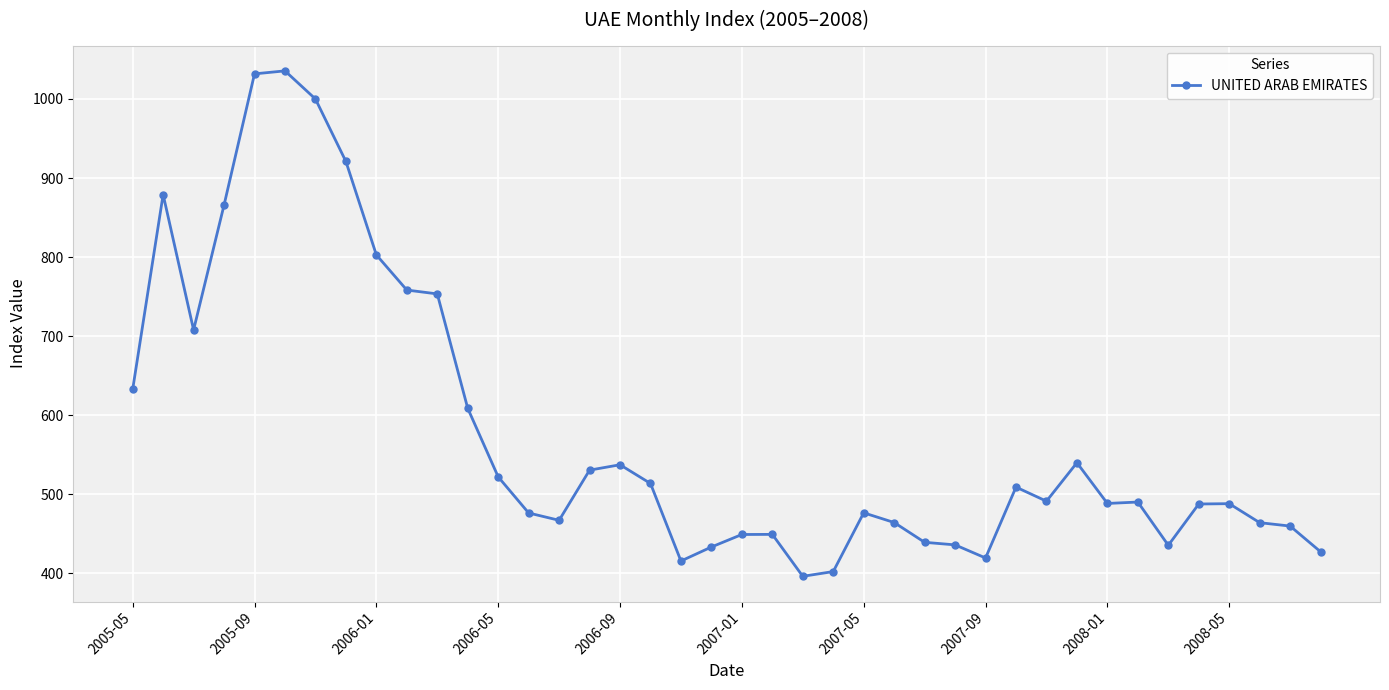

What is the value of the 39th point from the left?

459.8